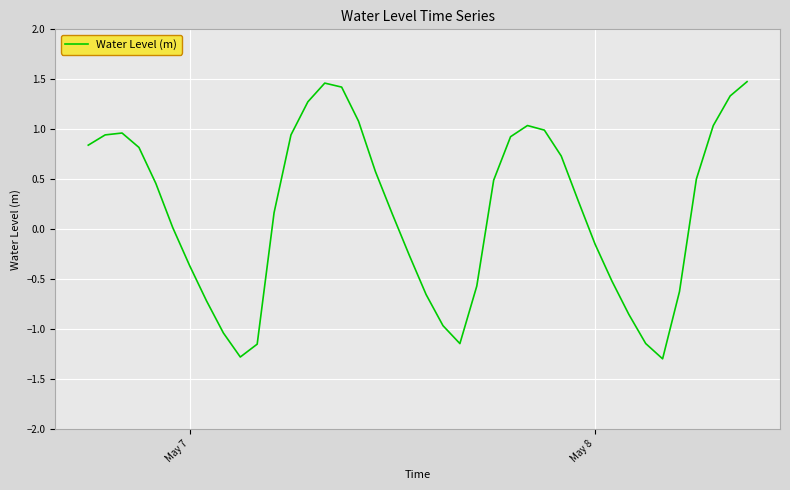

What is the difference between the maximum and minimum values?

2.8